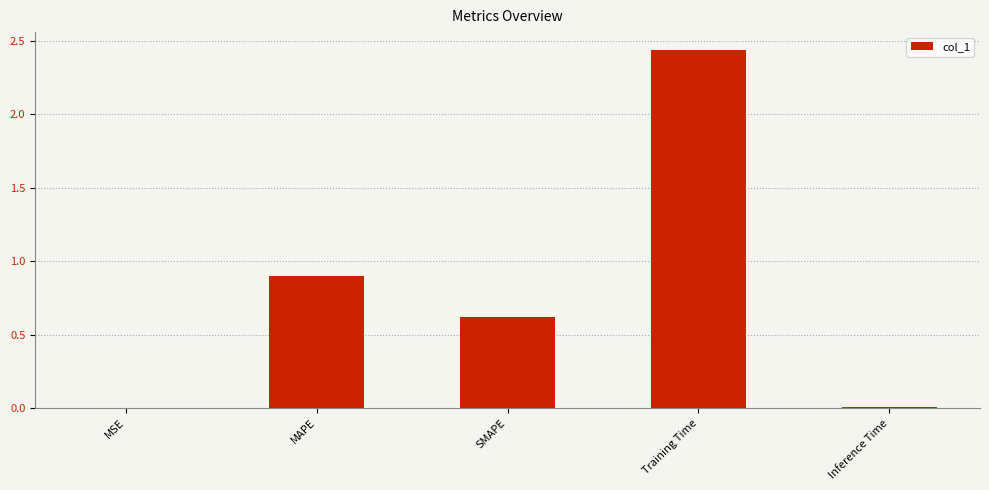

True or false: the data shows 0.9 at MAPE.

True